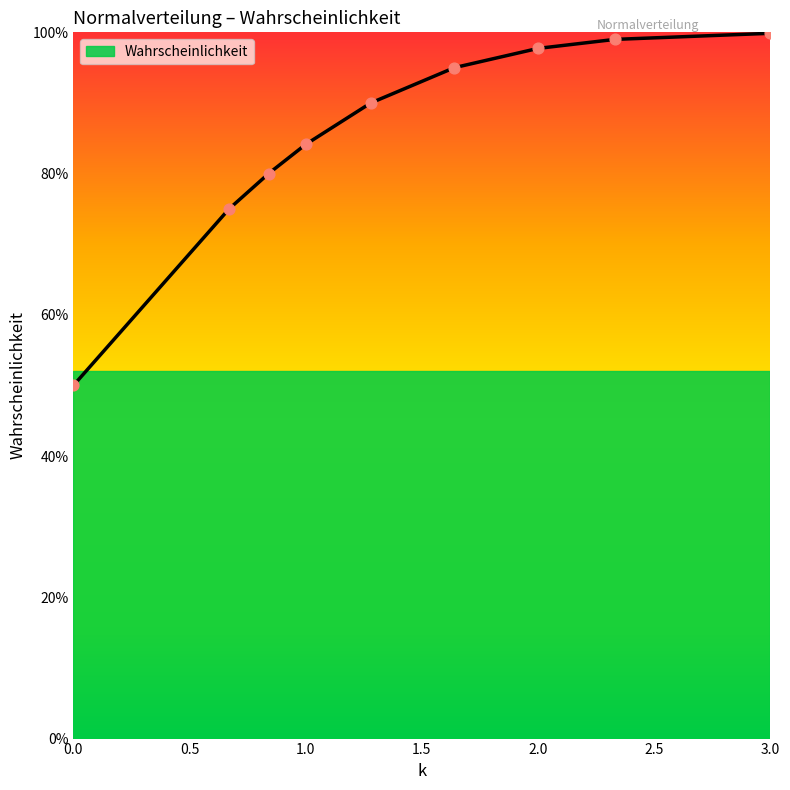

What is the change in value from 0.84 to 1.28?

+0.1